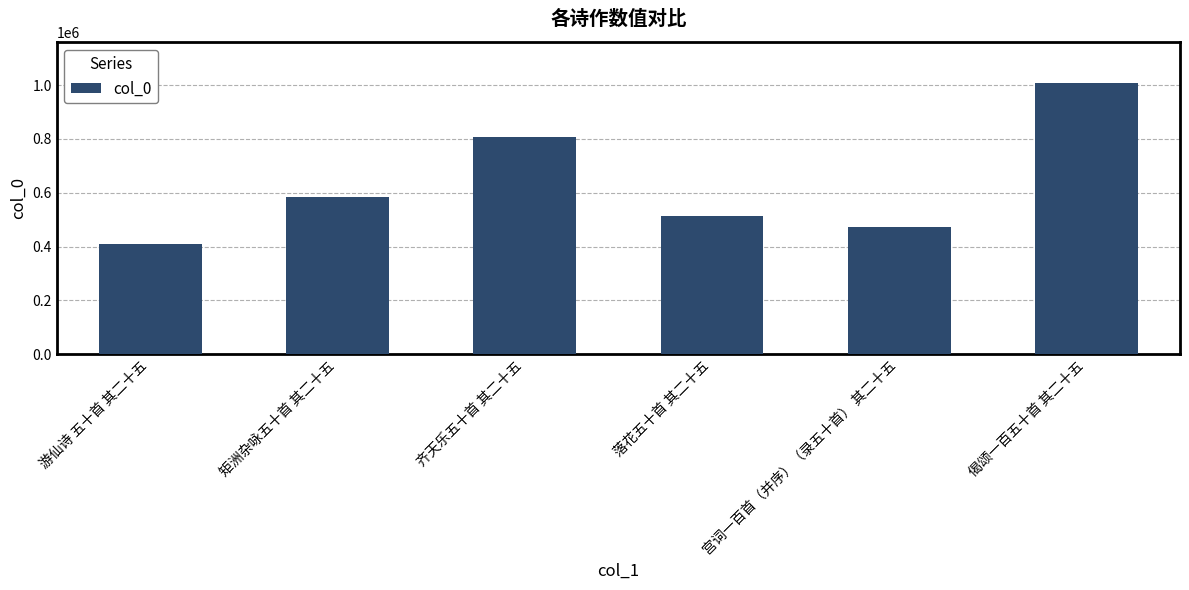

What is the label of the 1st bar from the right?

偈颂一百五十首 其二十五